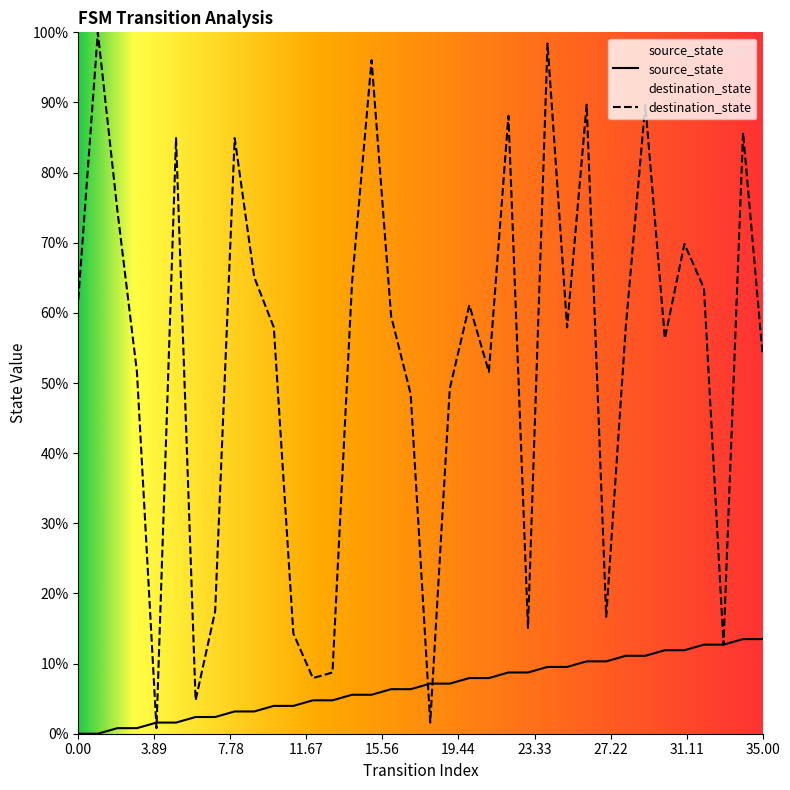

What is the maximum value for source_state?

13.5